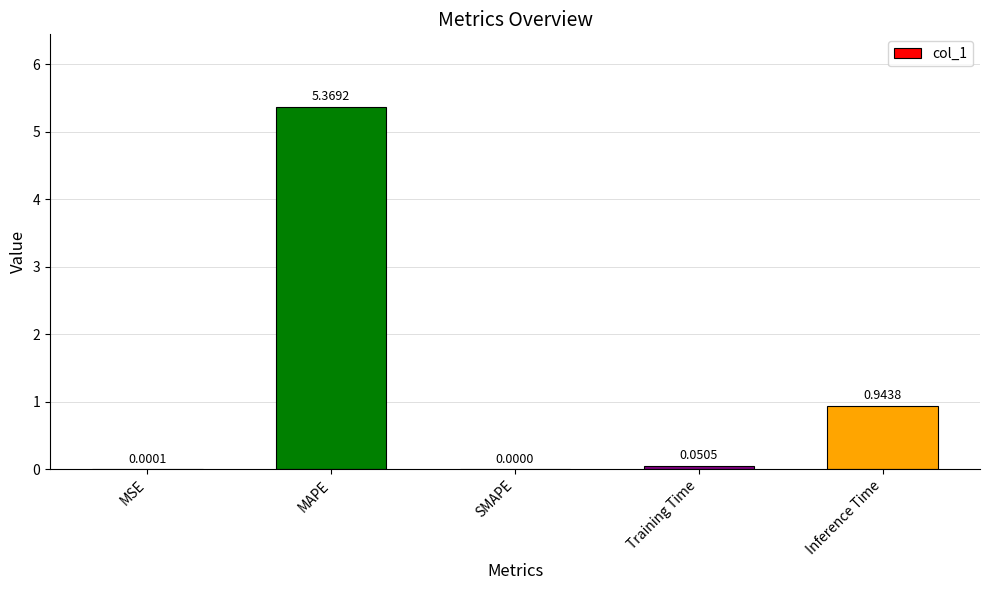

Where is the data nearest to the value 2?

Inference Time